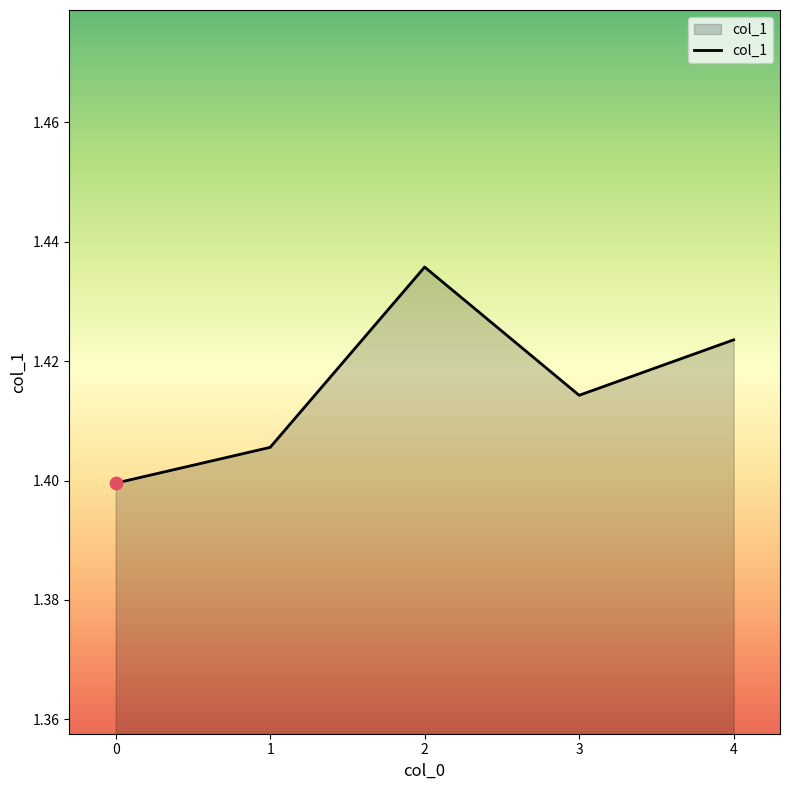

Between 4 and 1, which is larger?

4